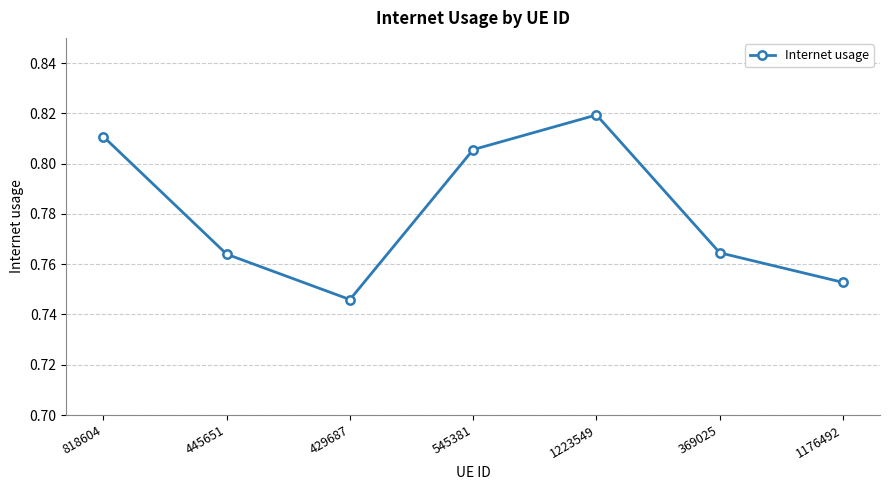

What is the sum of all values?

5.5